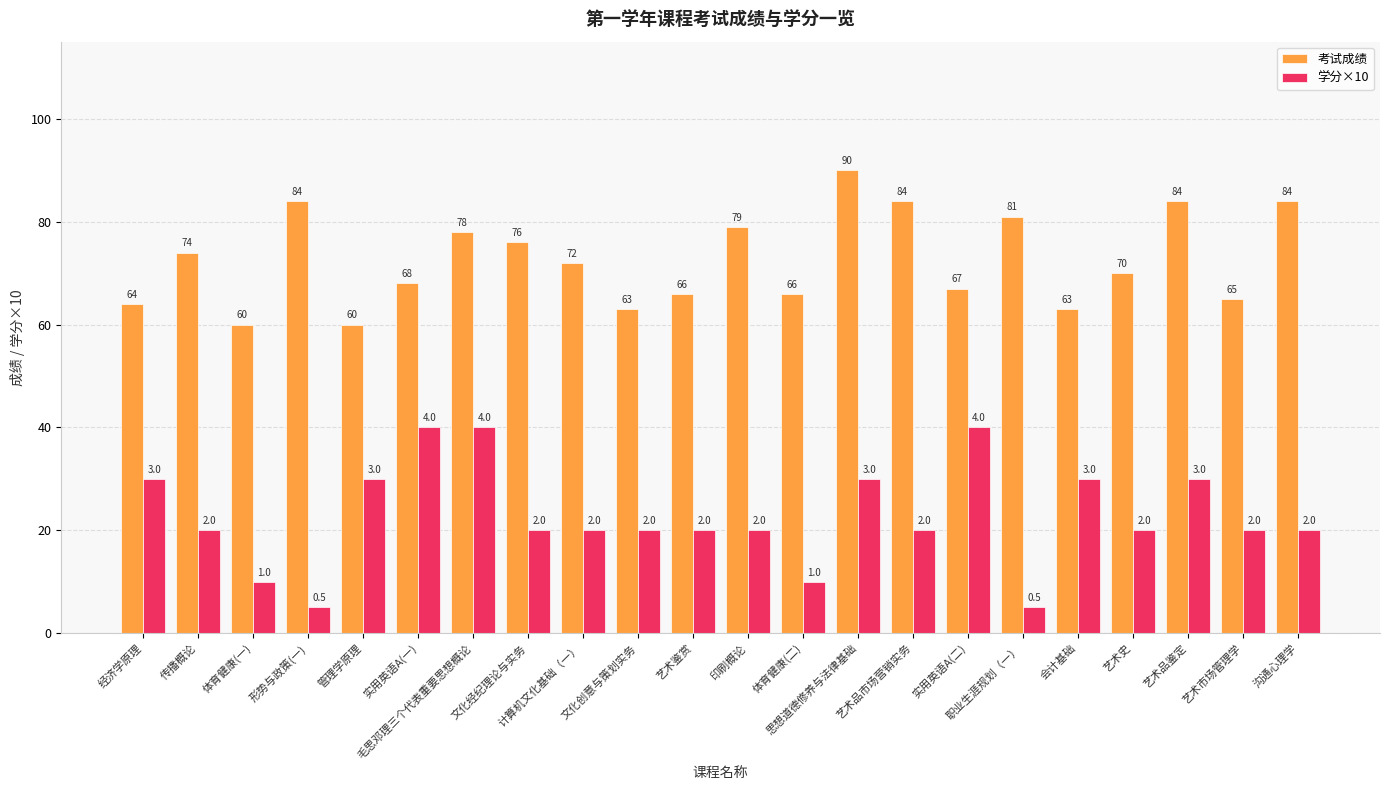

What is the difference between the maximum and second lowest values in the 考试成绩 series?

30